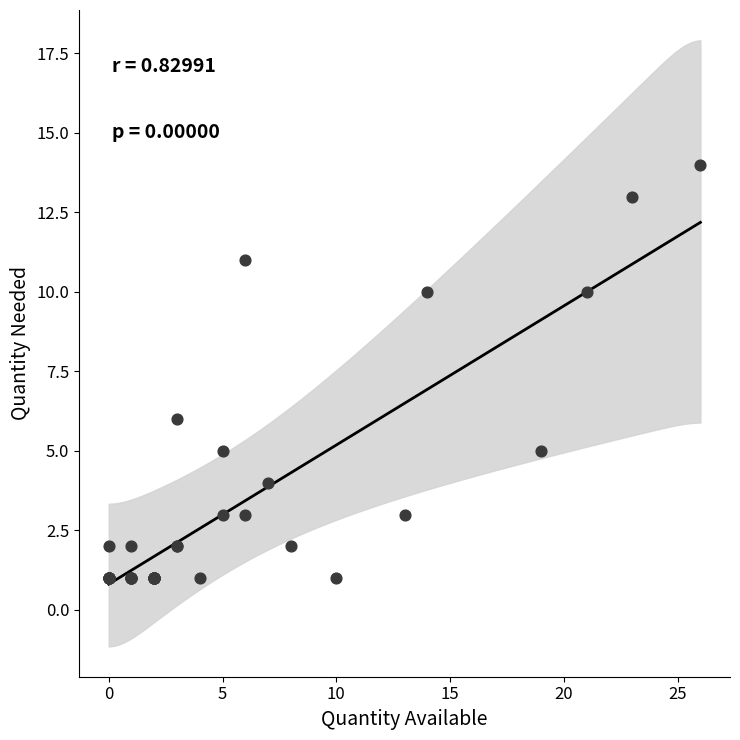

What Y value in the scatter plot is closest to 7?

6